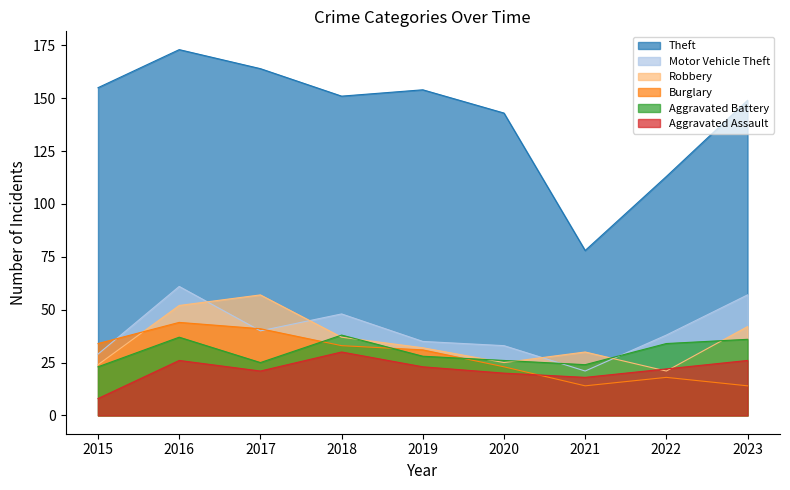

In Aggravated Battery, how many points are lower than both neighbors (excluding endpoints)?

2